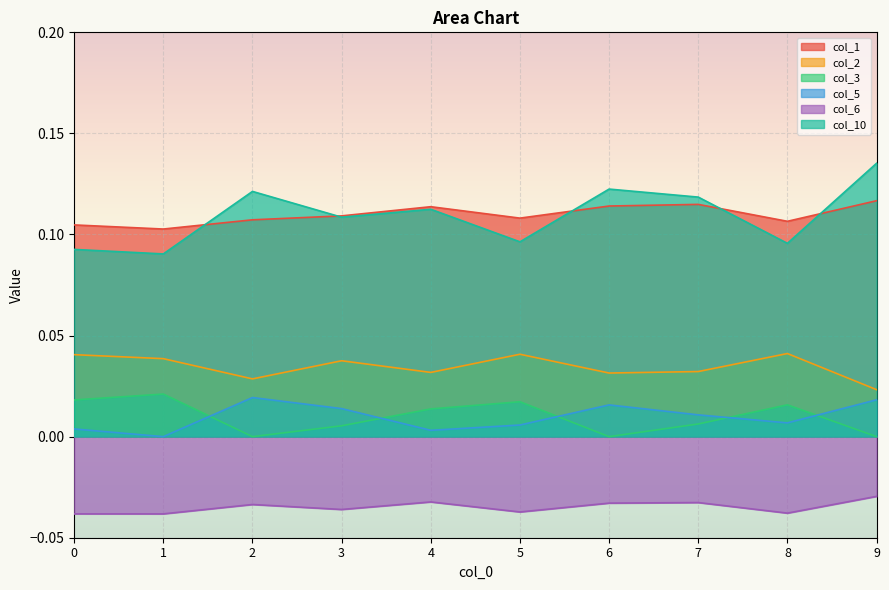

What is the spread (max minus min) of values at 6?

0.2